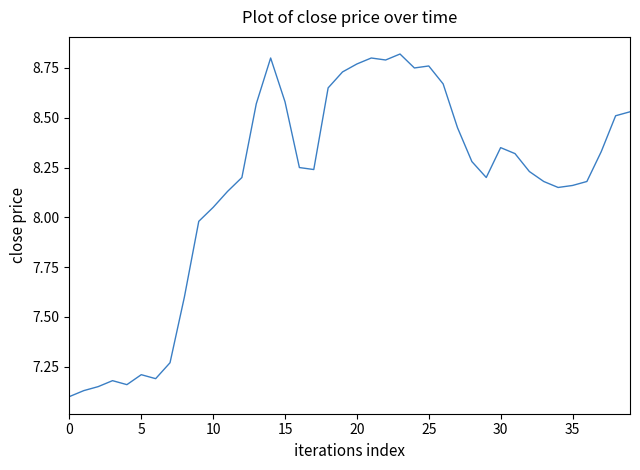

How many points are lower than both their immediate neighbors (excluding endpoints)?

7